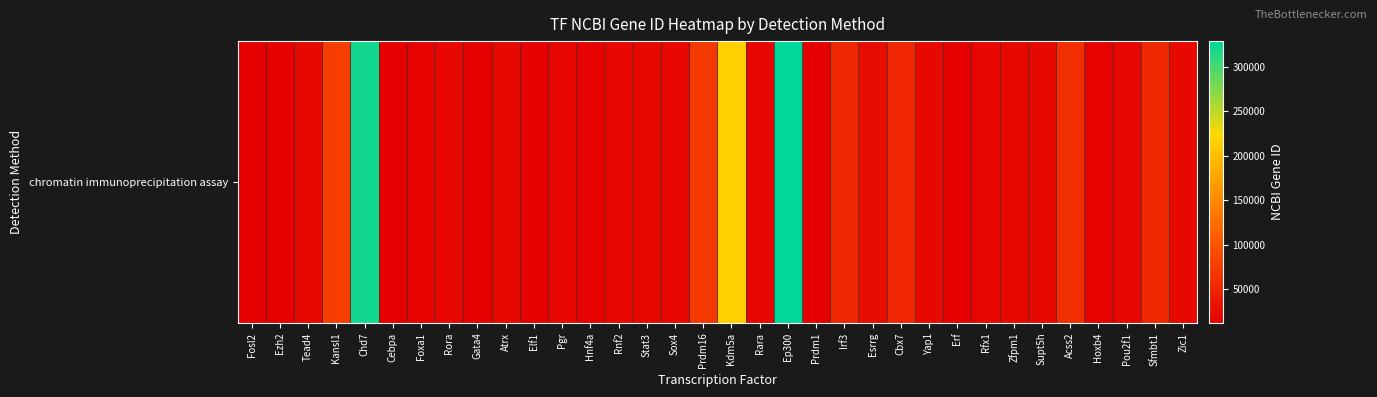

How many distinct data groups are displayed?

1